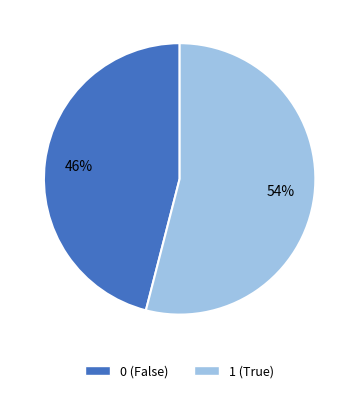

What is the ratio of the value at 1 to the value at 0?

1.2